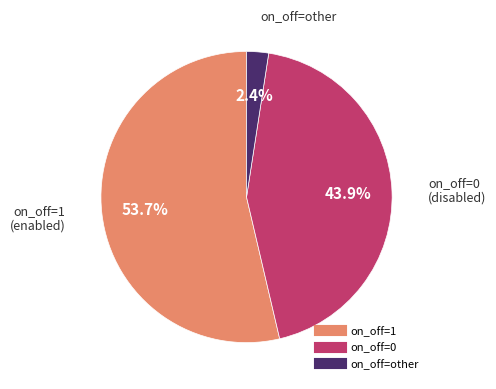

What percentage is the on_off=other slice, to the nearest percent?

2%